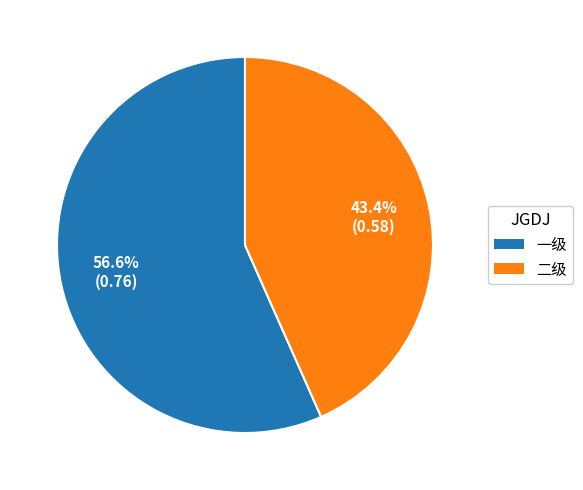

To the nearest percent, what percentage of the pie is 二级?

43%